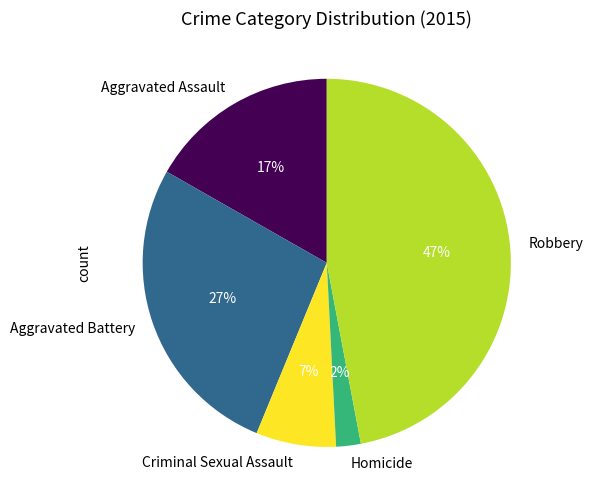

To the nearest percent, what percentage of the pie is Criminal Sexual Assault?

7%